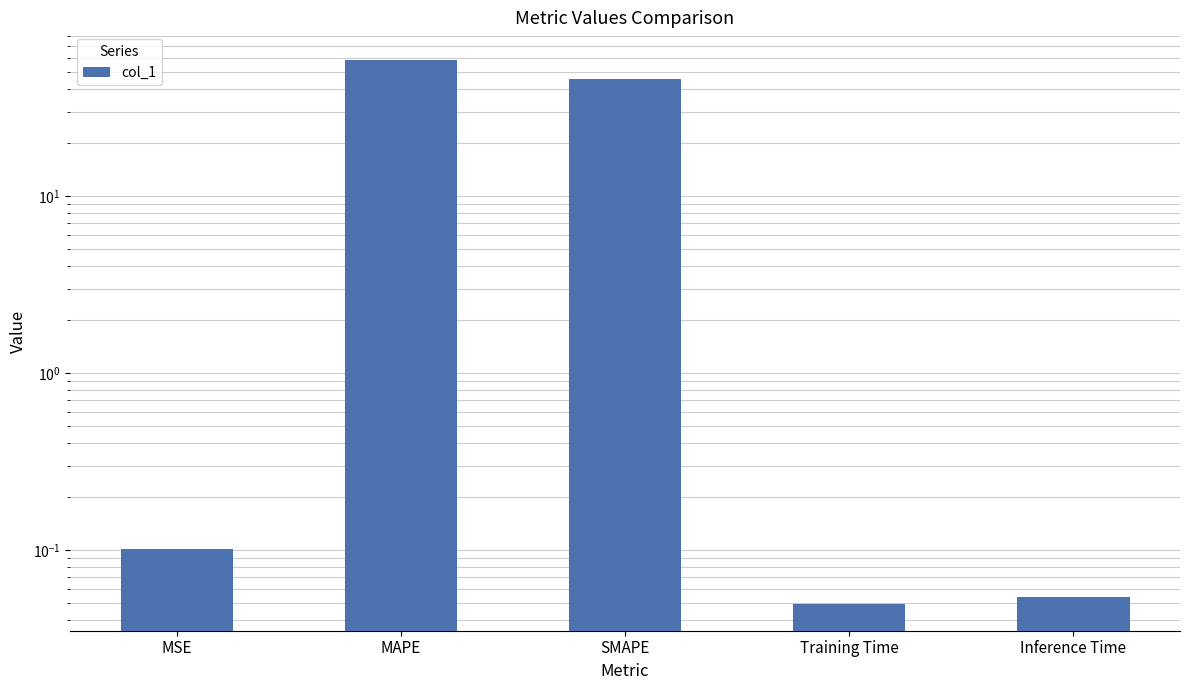

Which label corresponds to the largest value in the chart?

MAPE